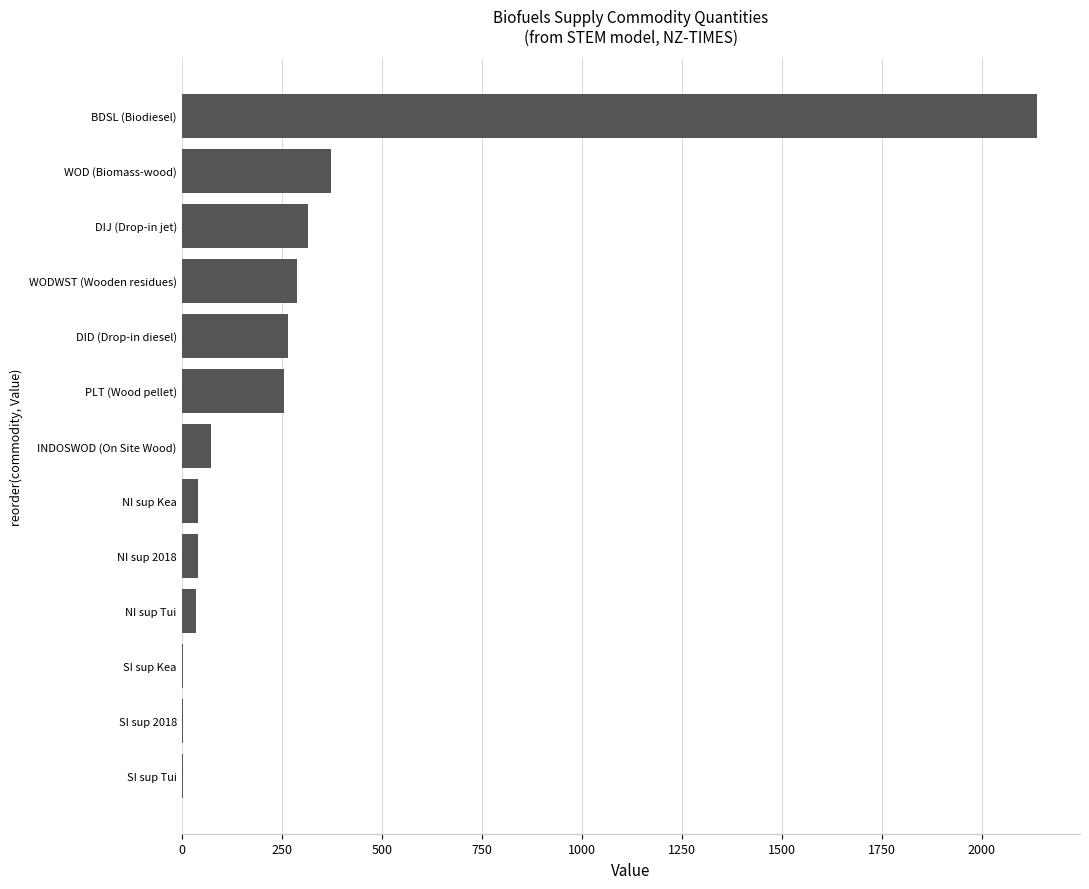

At which label is the value closest to 1071?

WOD (Biomass-wood)